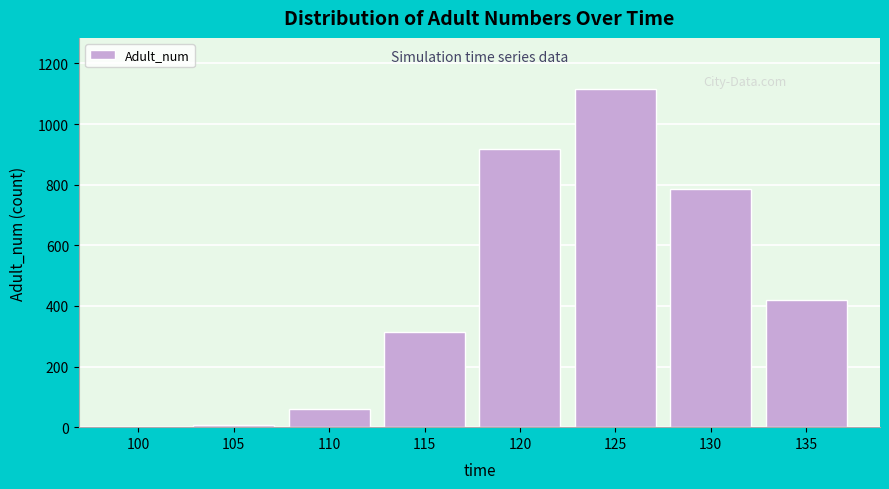

Reading right to left, extract all data points from this chart.

135=421.0	130=785.4	125=1116.6	120=918.5	115=314.0	110=61.4	105=8.7	100=0.6